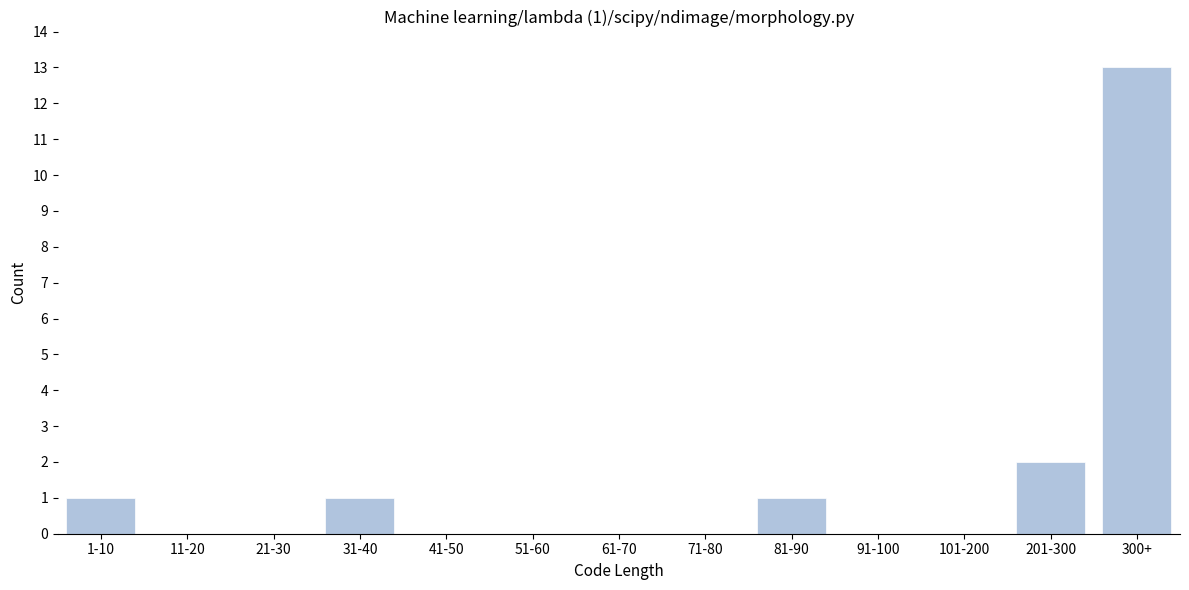

Reading left to right, extract all data points from this chart.

1-10=1	11-20=0	21-30=0	31-40=1	41-50=0	51-60=0	61-70=0	71-80=0	81-90=1	91-100=0	101-200=0	201-300=2	300+=13